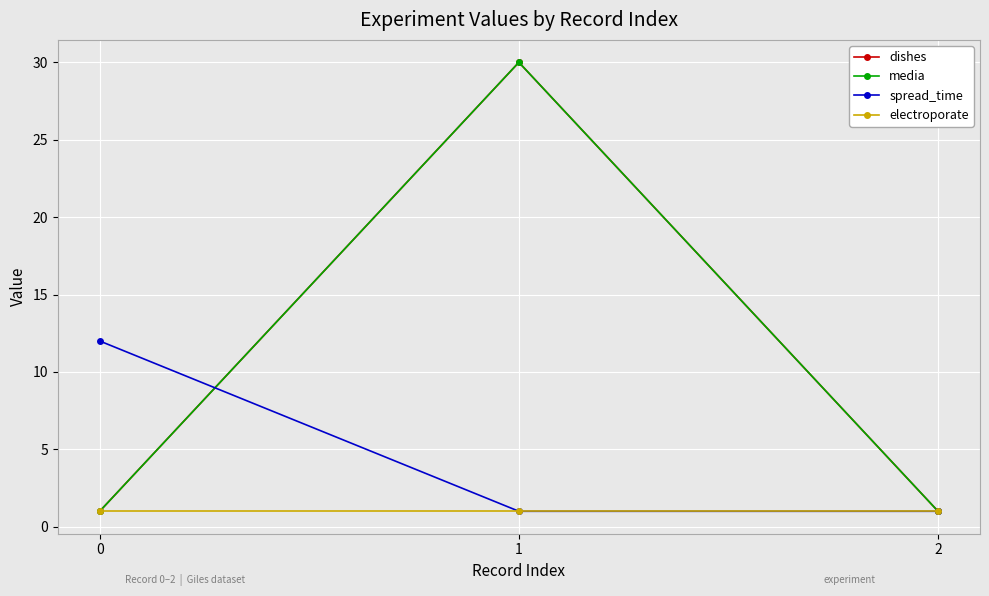

What is the average value of the electroporate series?

1